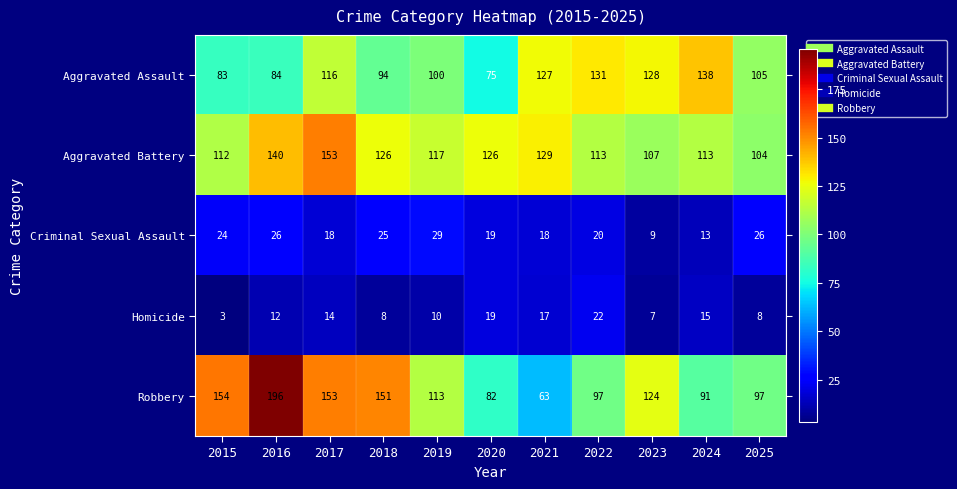

At 2015, list the series in order from largest to smallest.

Robbery, Aggravated Battery, Aggravated Assault, Criminal Sexual Assault, Homicide